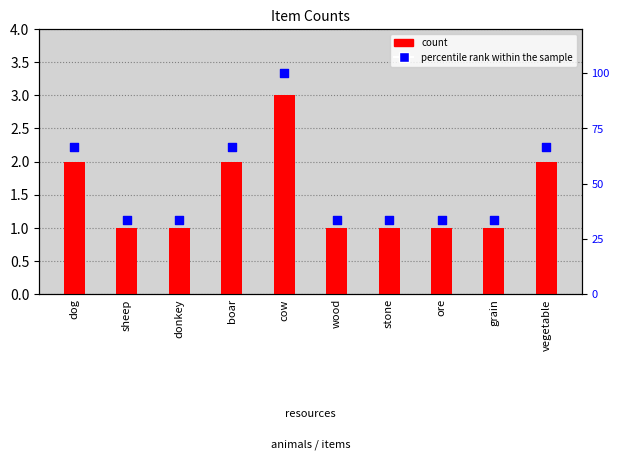

What are all the series names shown in the legend?

count, percentile rank within the sample